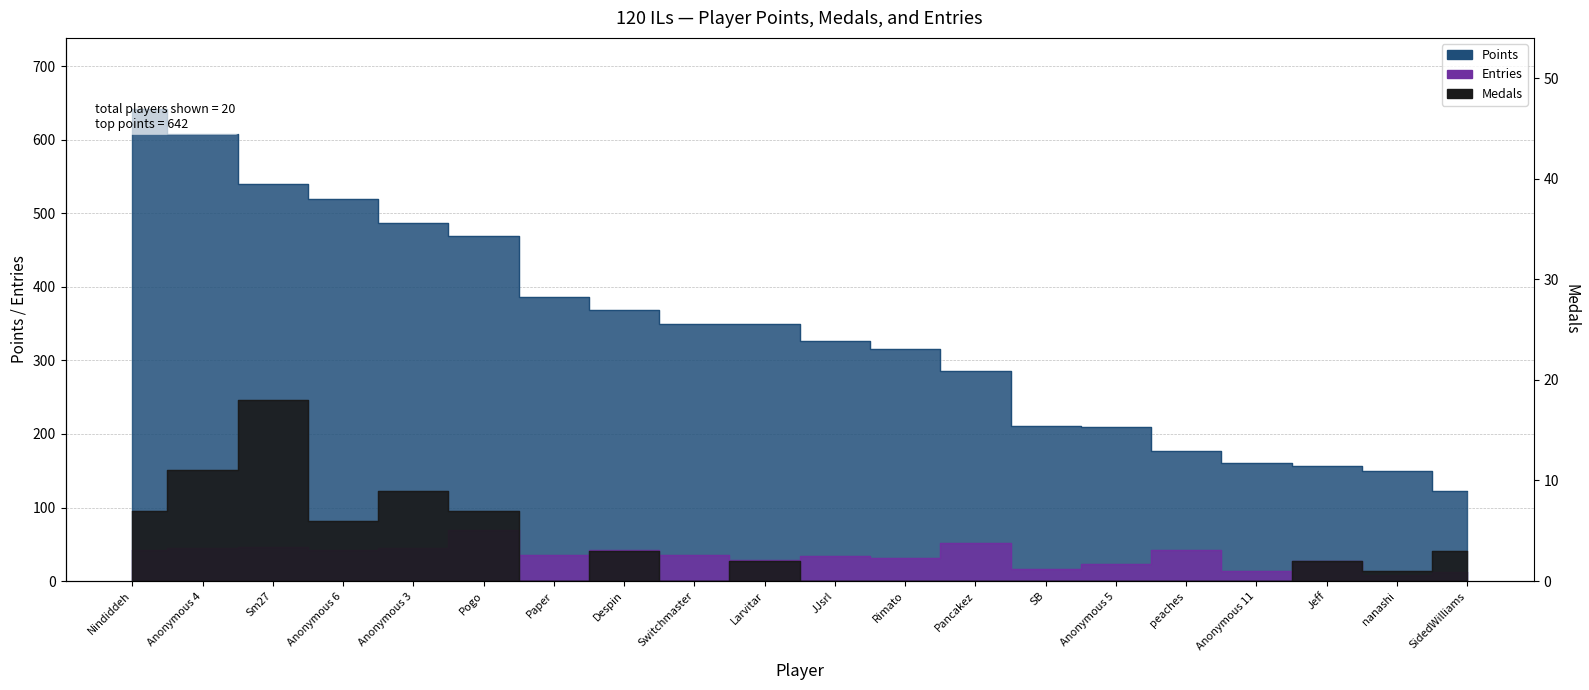

How many values in the Points series are below 350?

10